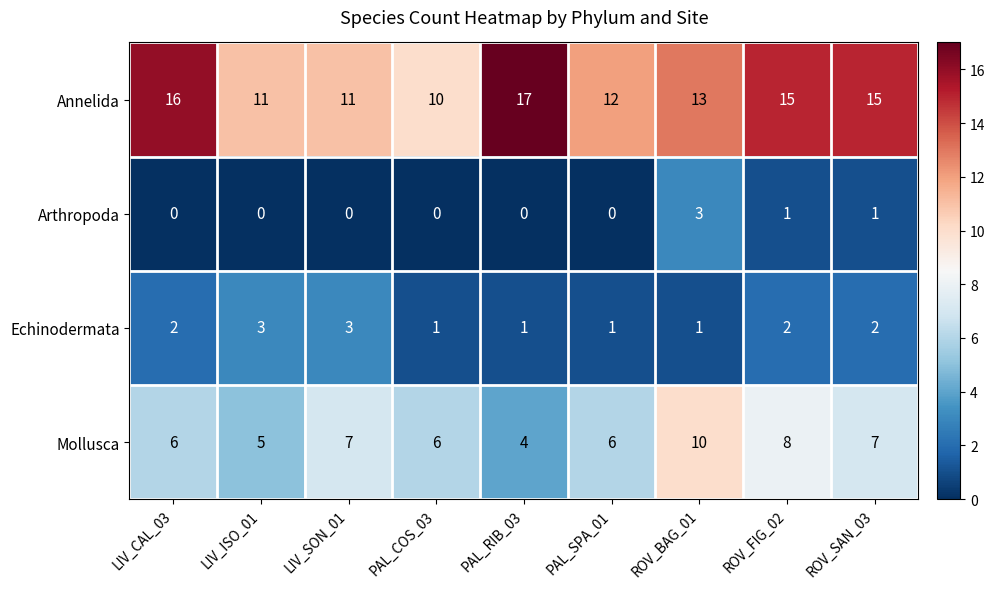

Rank the series at LIV_SON_01 from lowest to highest value.

Arthropoda, Echinodermata, Mollusca, Annelida